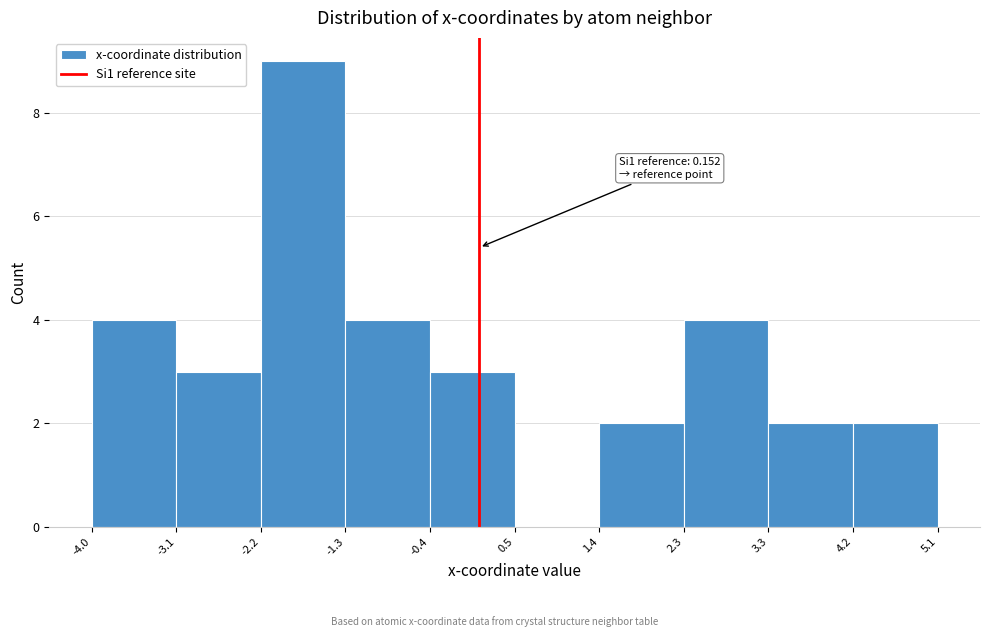

Over which range of the x-axis is the bar tallest?

-2.2 to -1.3